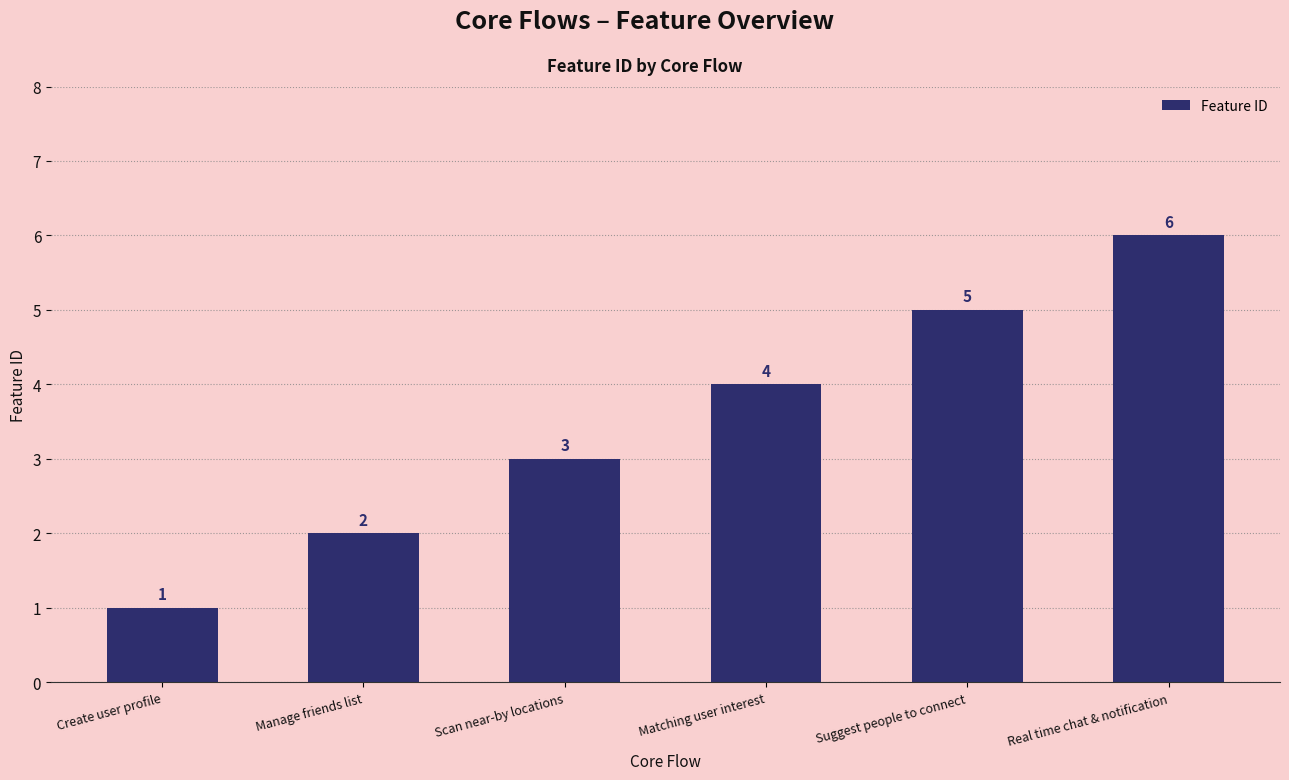

List the labels in order of value, largest first.

Real time chat & notification, Suggest people to connect, Matching user interest, Scan near-by locations, Manage friends list, Create user profile